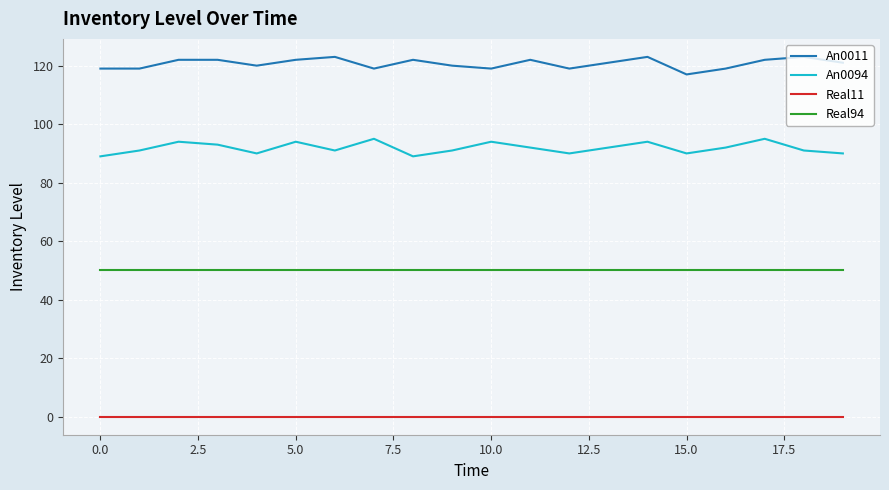

Which series has the largest total across all categories?

An0011